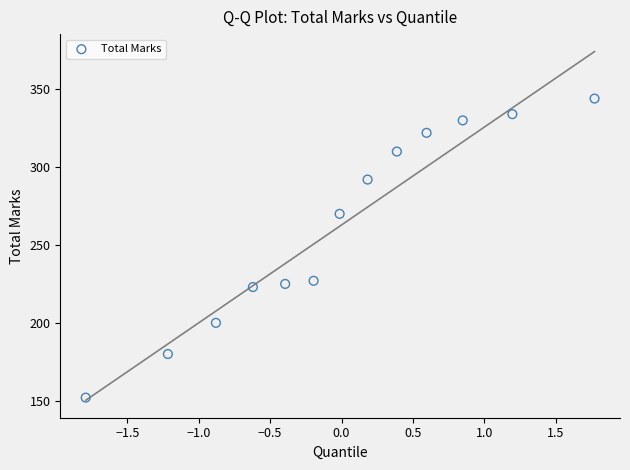

What is the range of Y values (max minus min)?

192